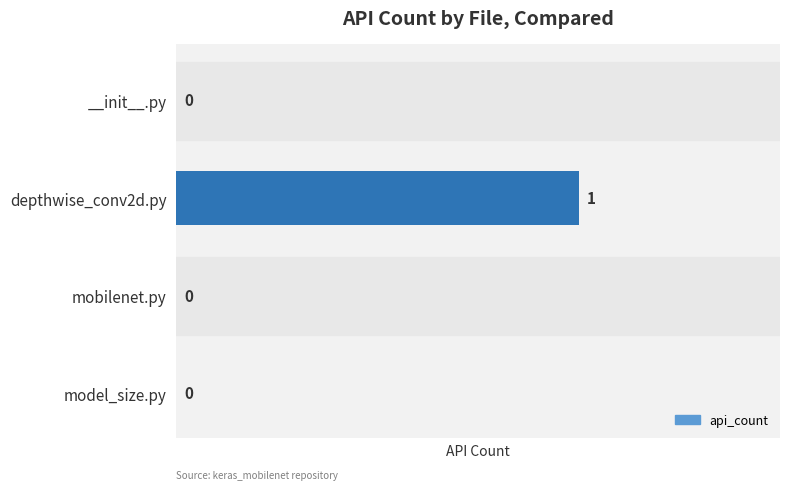

How many values are between 0 and 1?

4